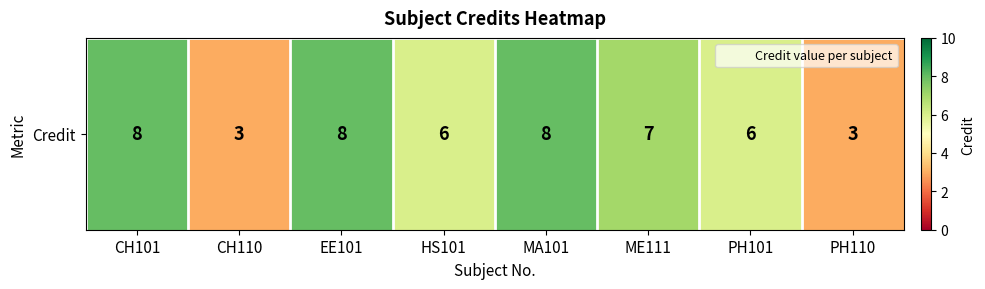

List the labels in order of value, largest first.

CH101, EE101, MA101, ME111, HS101, PH101, CH110, PH110